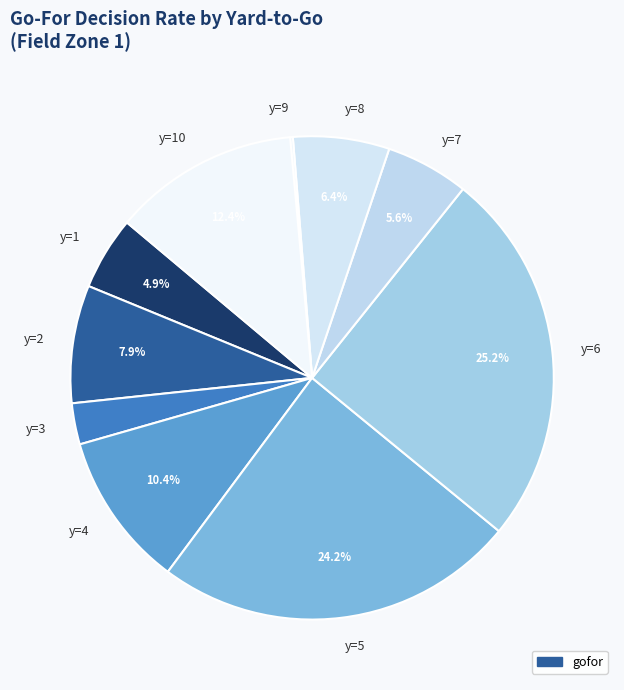

Is it true that y=4 is 20% of the pie?

False